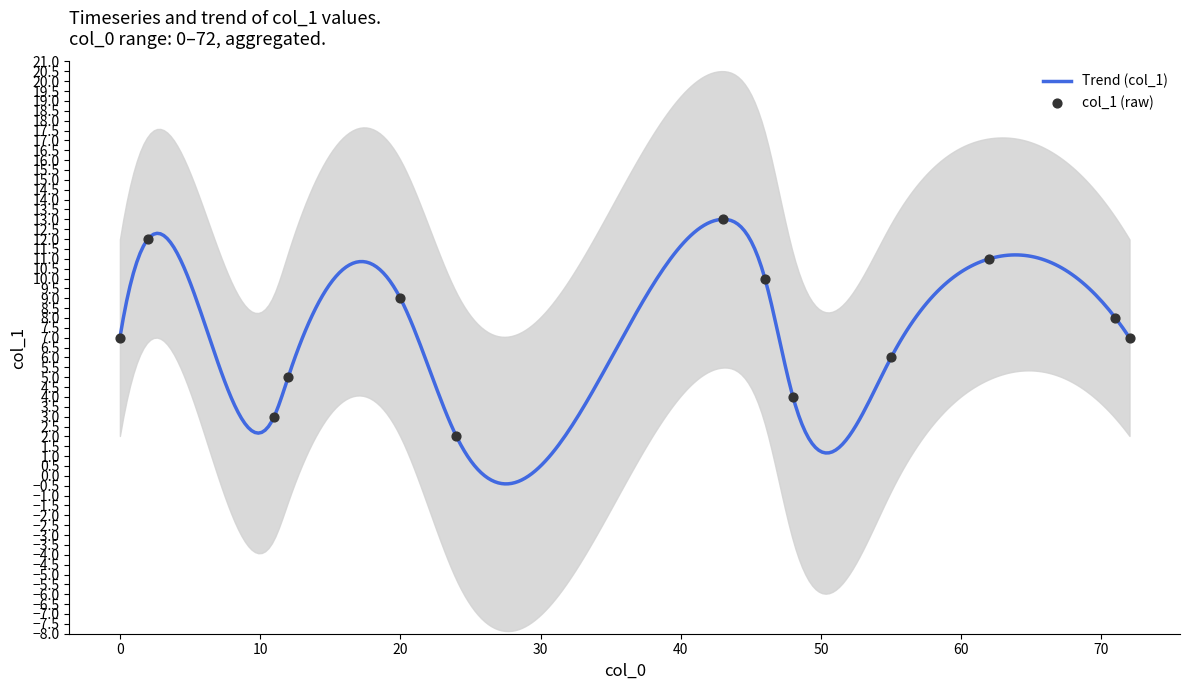

What is the highest value of the Trend (col_1) series?

13.0